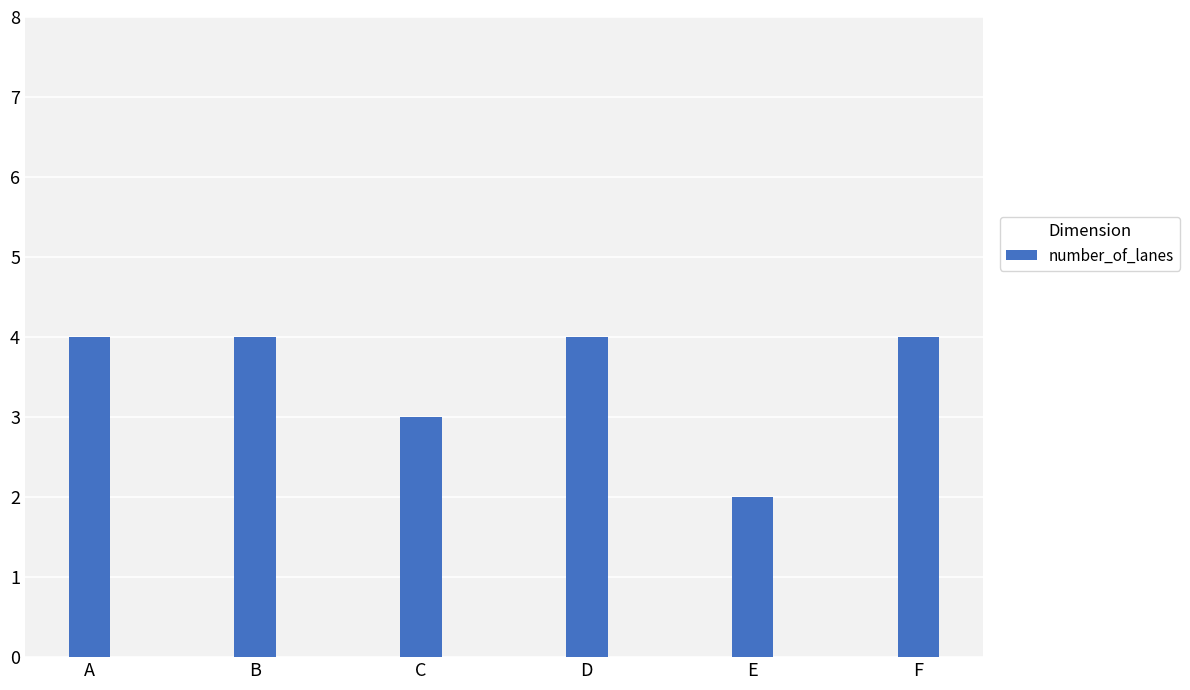

What is the difference between the maximum and minimum values?

2